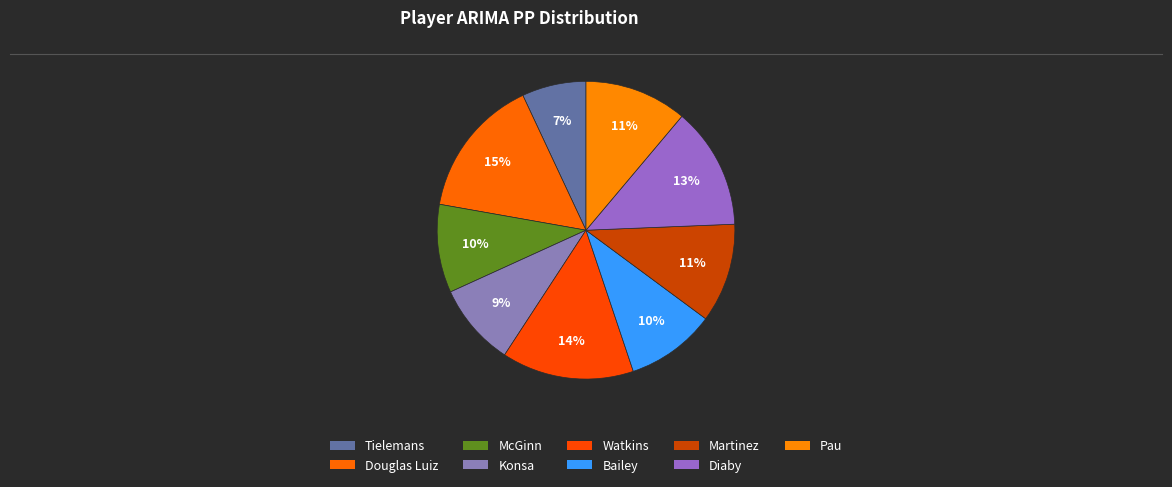

Does any single category account for the majority?

No